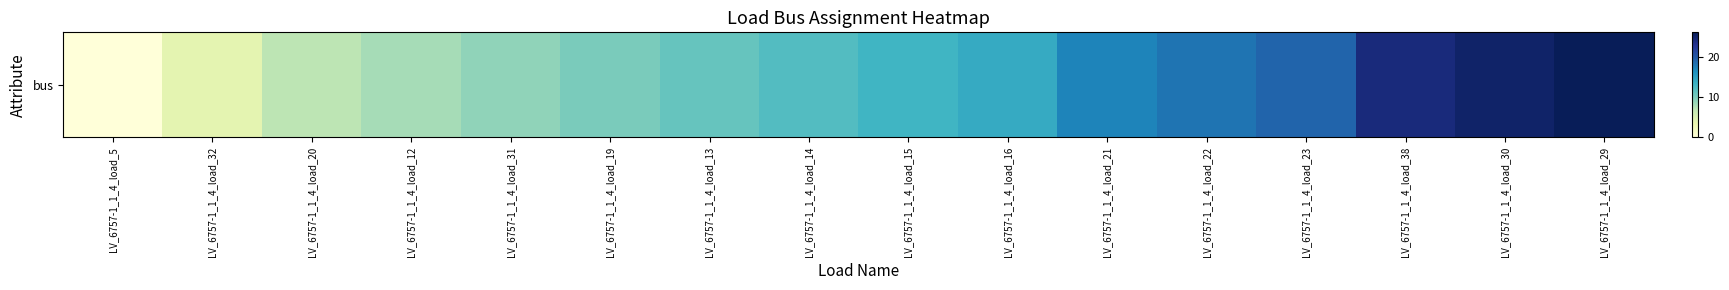

Reading left to right, transcribe all the data shown in this chart.

LV_6757-1_1_4_load_5=0	LV_6757-1_1_4_load_32=4	LV_6757-1_1_4_load_20=7	LV_6757-1_1_4_load_12=8	LV_6757-1_1_4_load_31=9	LV_6757-1_1_4_load_19=10	LV_6757-1_1_4_load_13=11	LV_6757-1_1_4_load_14=12	LV_6757-1_1_4_load_15=13	LV_6757-1_1_4_load_16=14	LV_6757-1_1_4_load_21=17	LV_6757-1_1_4_load_22=18	LV_6757-1_1_4_load_23=19	LV_6757-1_1_4_load_38=24	LV_6757-1_1_4_load_30=25	LV_6757-1_1_4_load_29=26